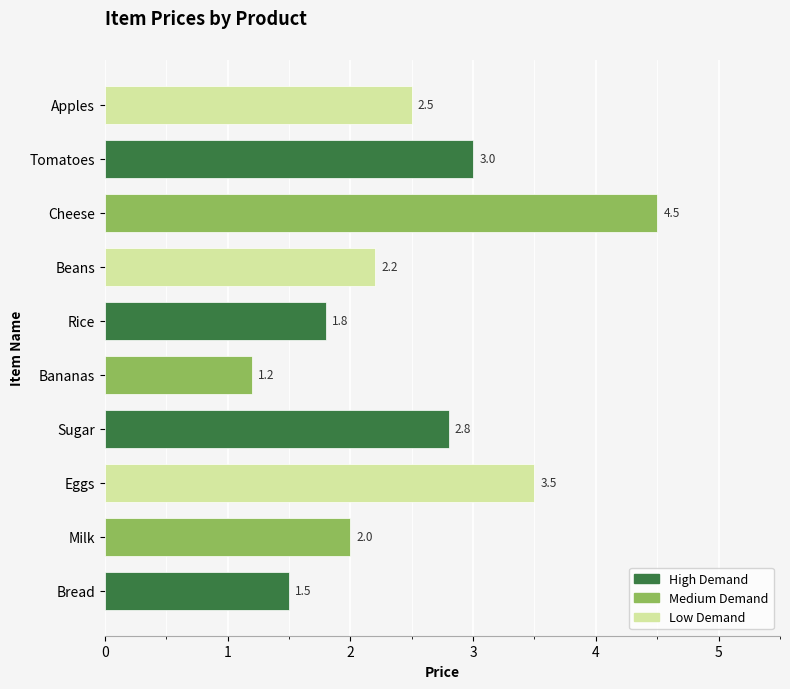

List the labels in order of value, smallest first.

Bananas, Bread, Rice, Milk, Beans, Apples, Sugar, Tomatoes, Eggs, Cheese